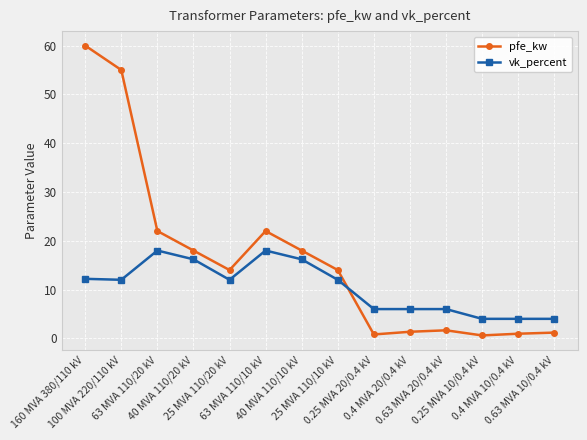

How many interior local valleys does the pfe_kw series have?

3